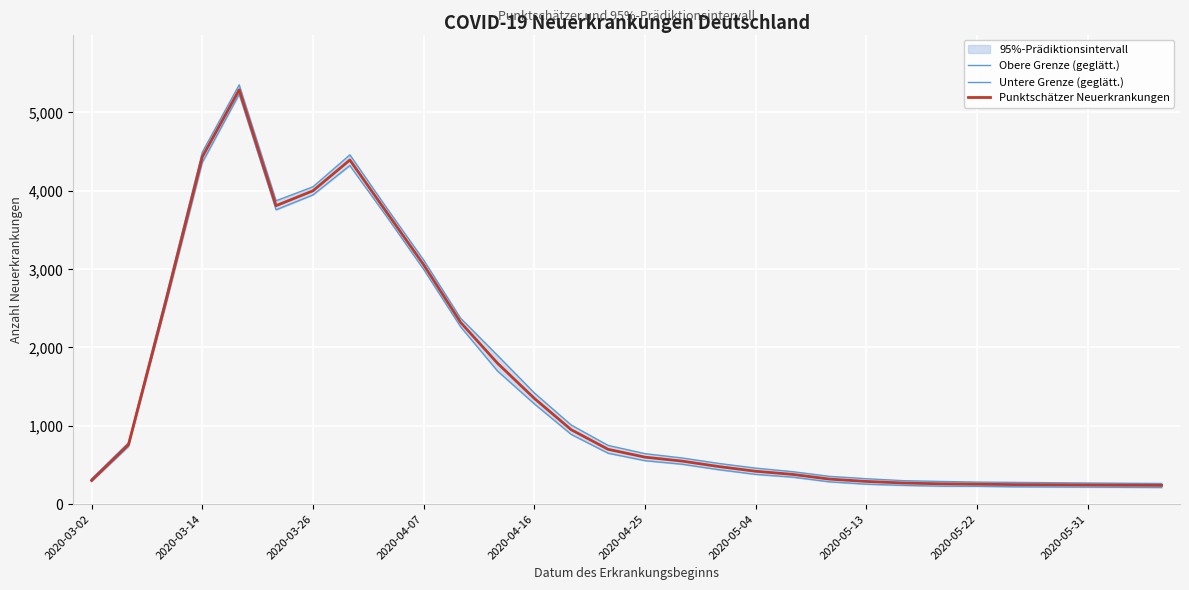

The value of Punktschätzer Neuerkrankungen at 2020-03-26 is 4000. True or false?

True